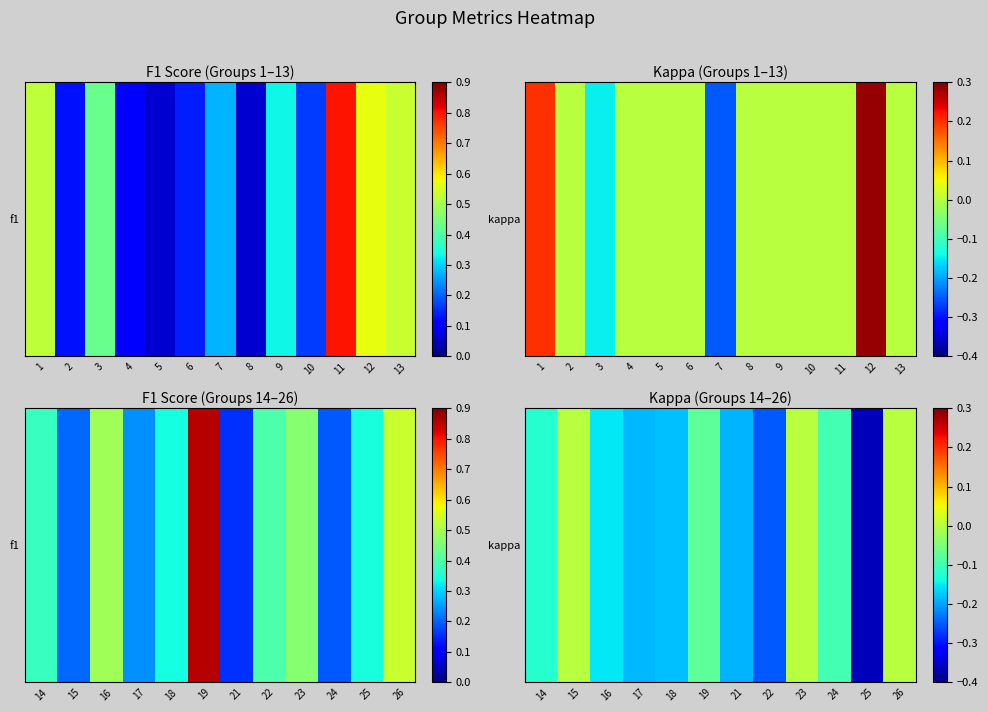

True or false: the data shows -0.2 at 15.

False